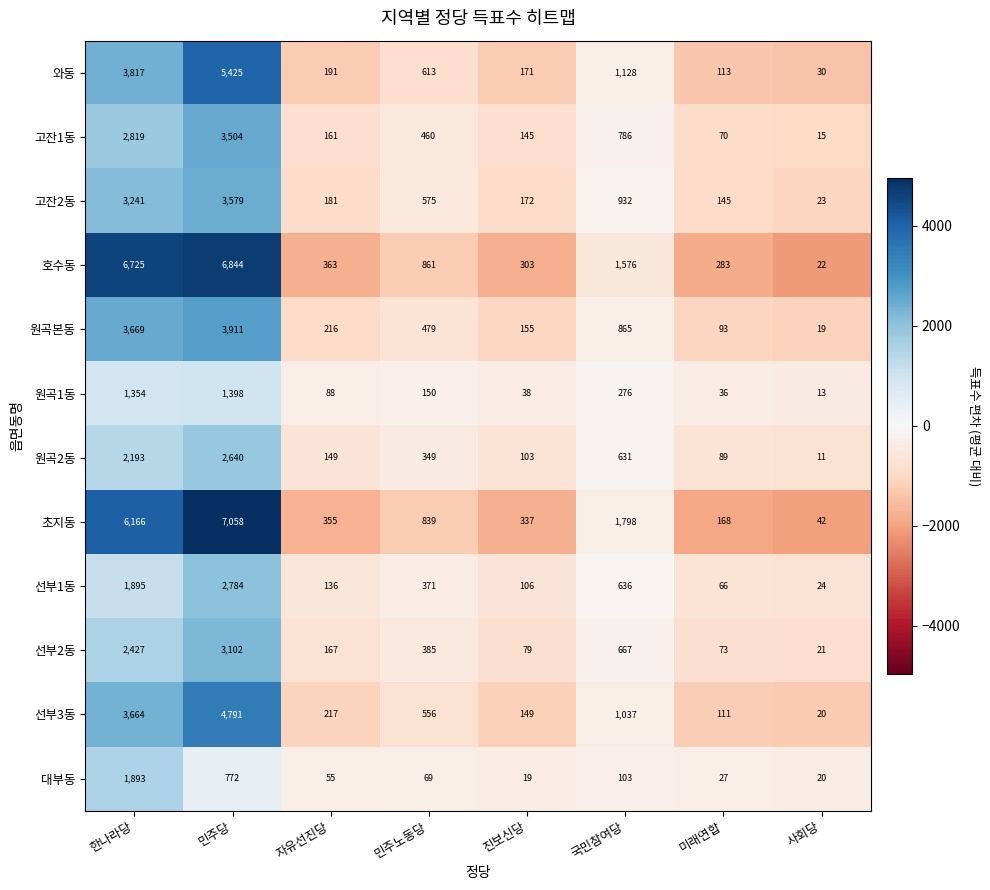

The 초지동 series shows 355 at 자유선진당. True or false?

True